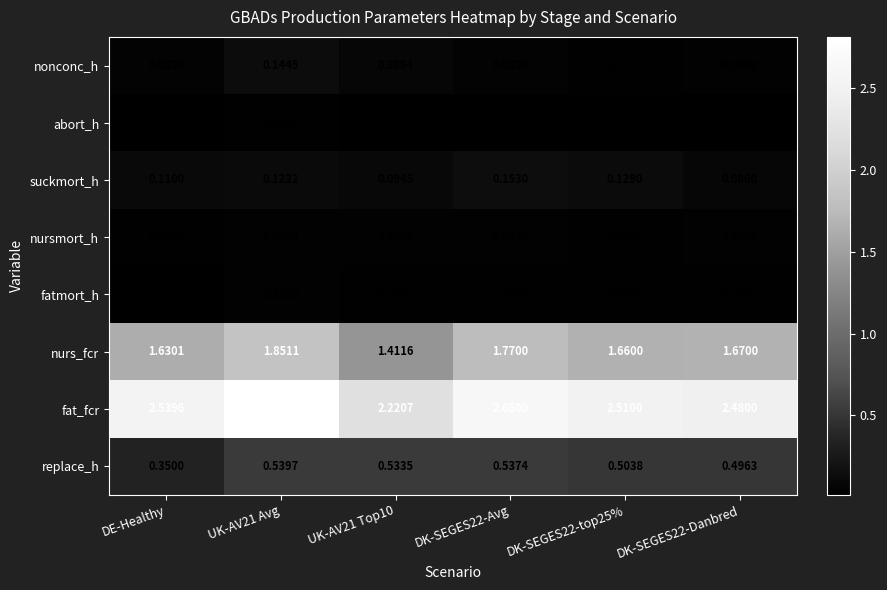

At how many categories does at least one series exceed 2?

6